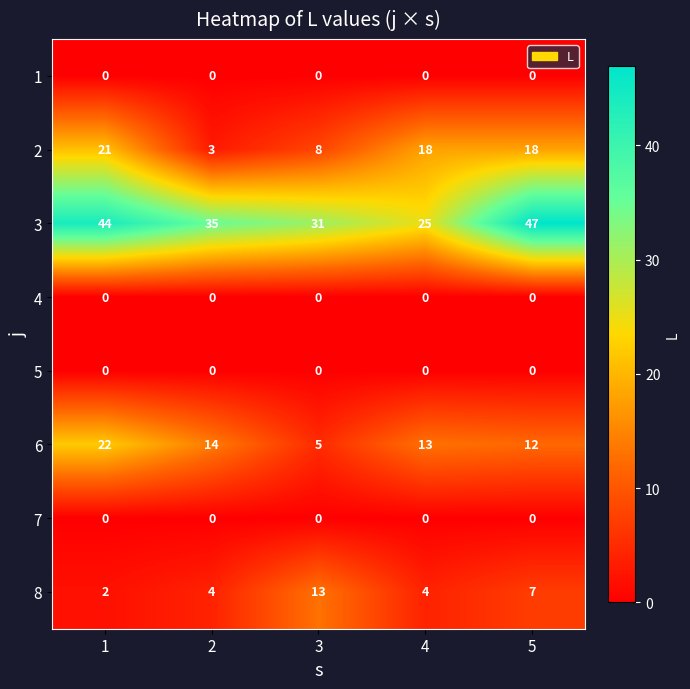

At how many categories does at least one series exceed 19?

5